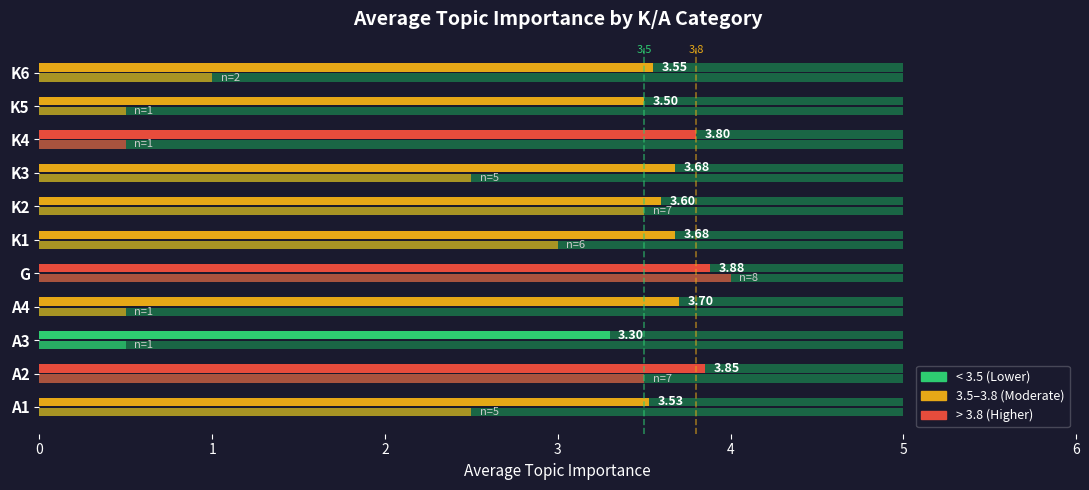

Count the number of data series in this chart.

1